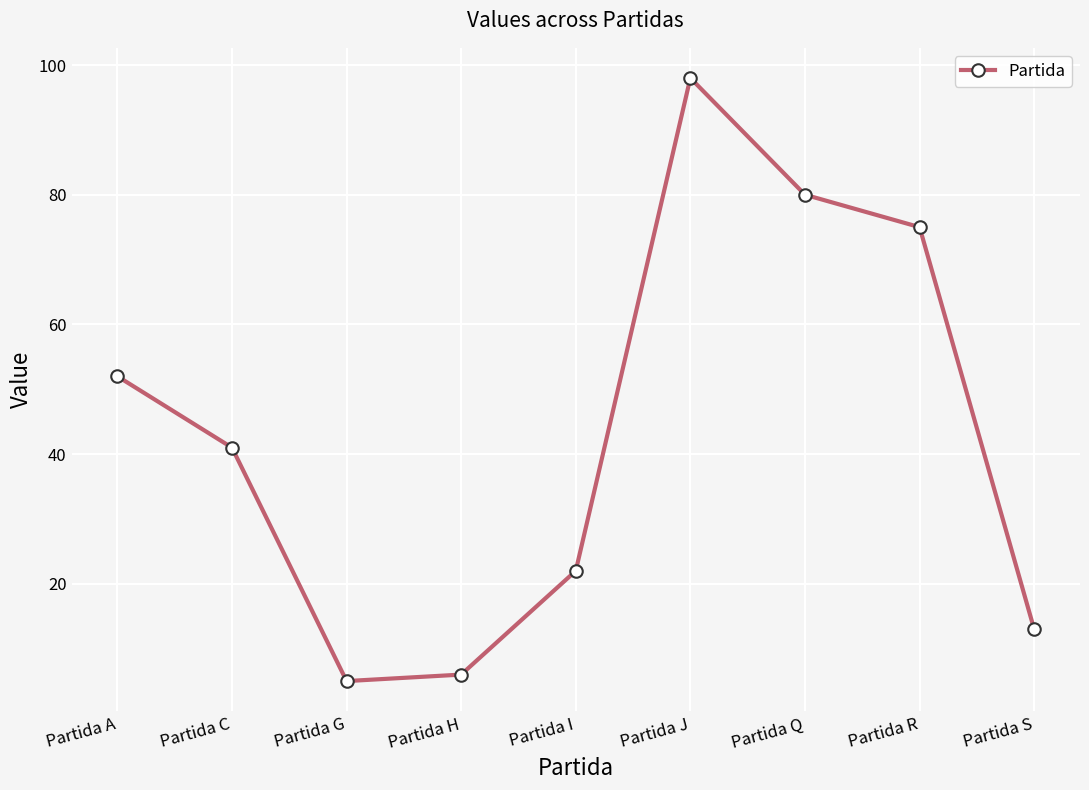

The chart shows a value of 88 at Partida A. True or false?

False